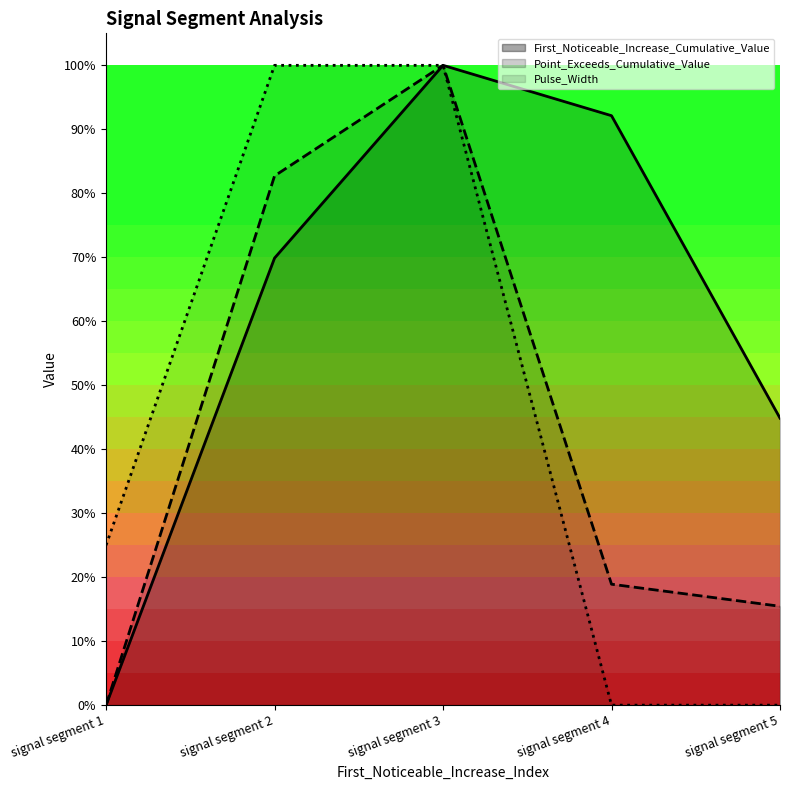

What is the average value of the First_Noticeable_Increase_Cumulative_Value series?

0.6